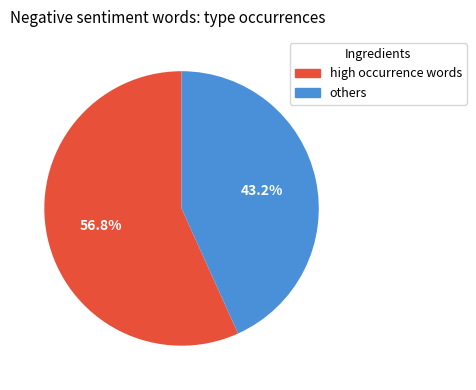

Is there a majority slice in this chart?

Yes